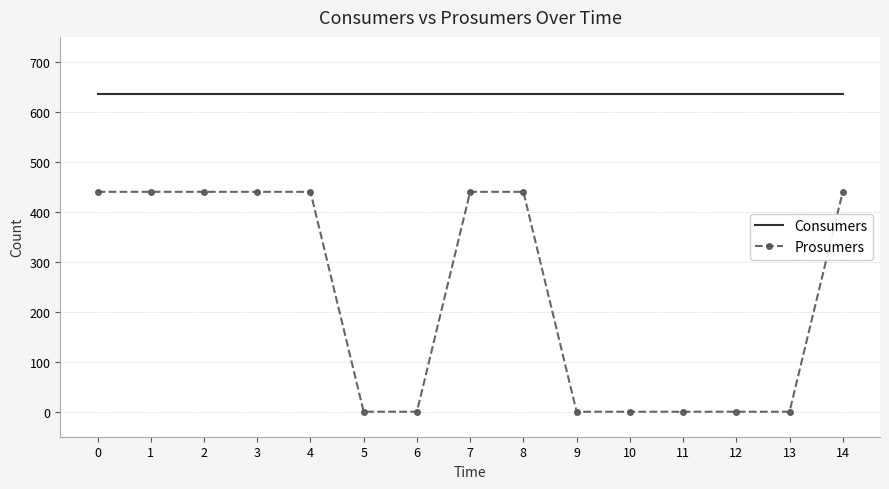

What is the highest value of the Consumers series?

635